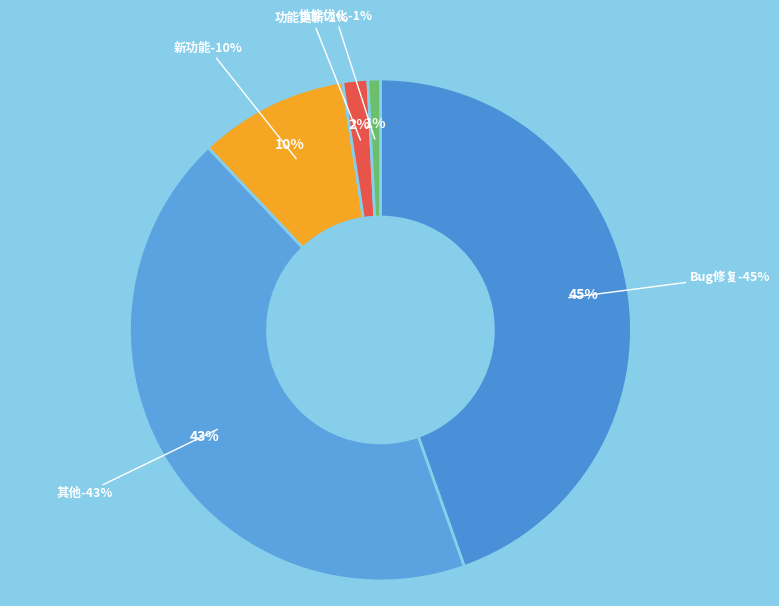

Rank the categories by value from highest to lowest.

Bug修复, 其他, 新功能, 功能更新, 性能优化